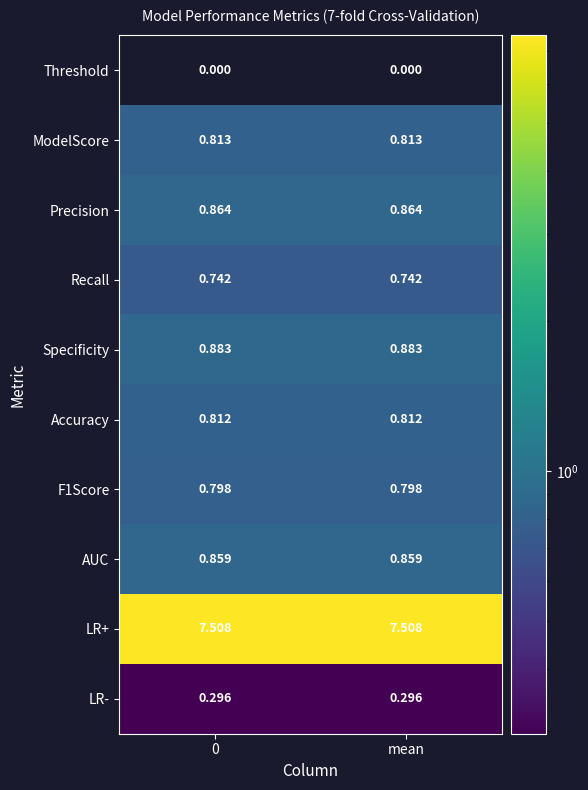

Which series has the largest total across all categories?

LR+